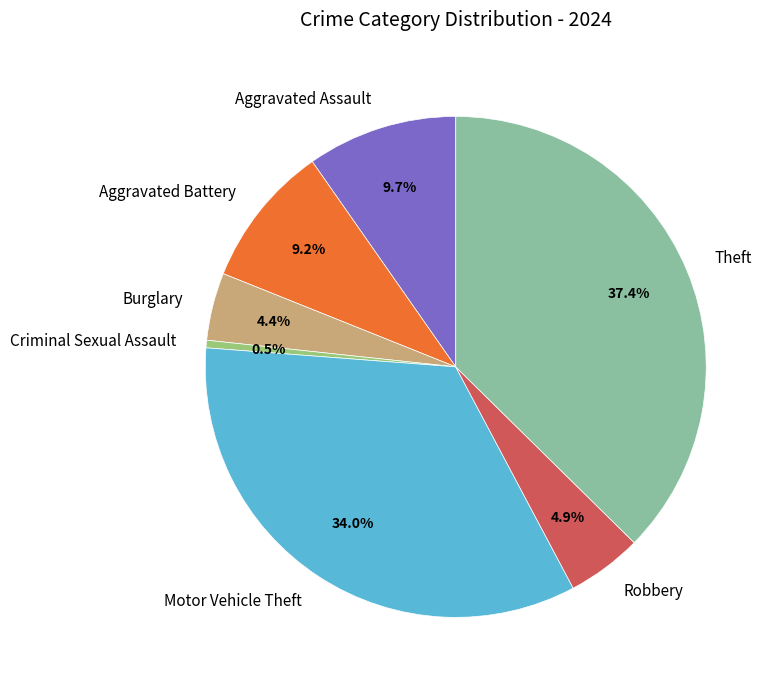

What percentage is the Aggravated Battery slice, to the nearest percent?

9%